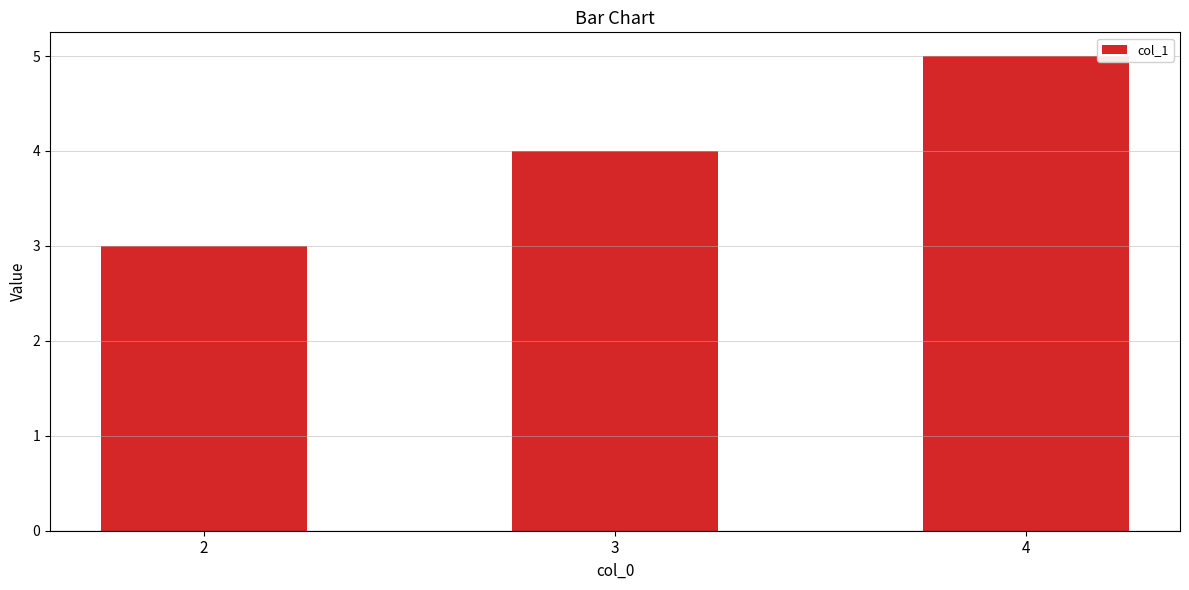

The value at 2 is 5. True or false?

False